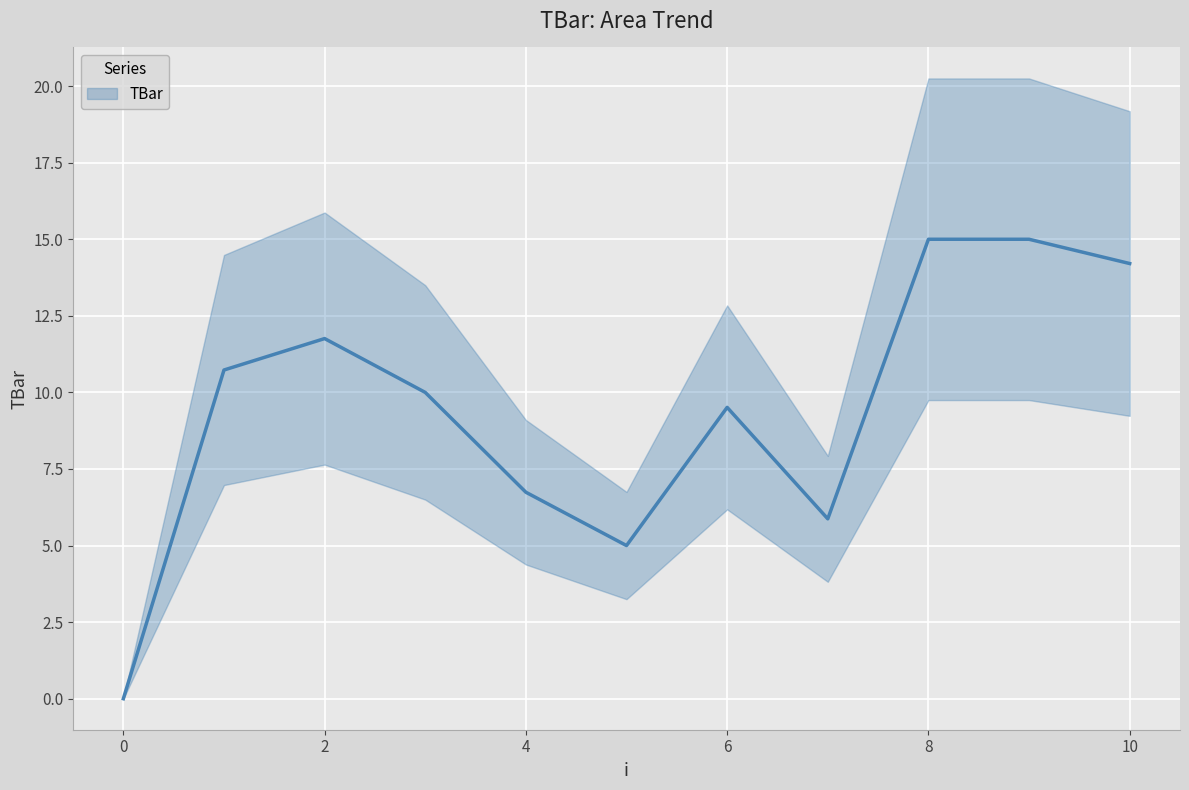

How many positive values are there?

10